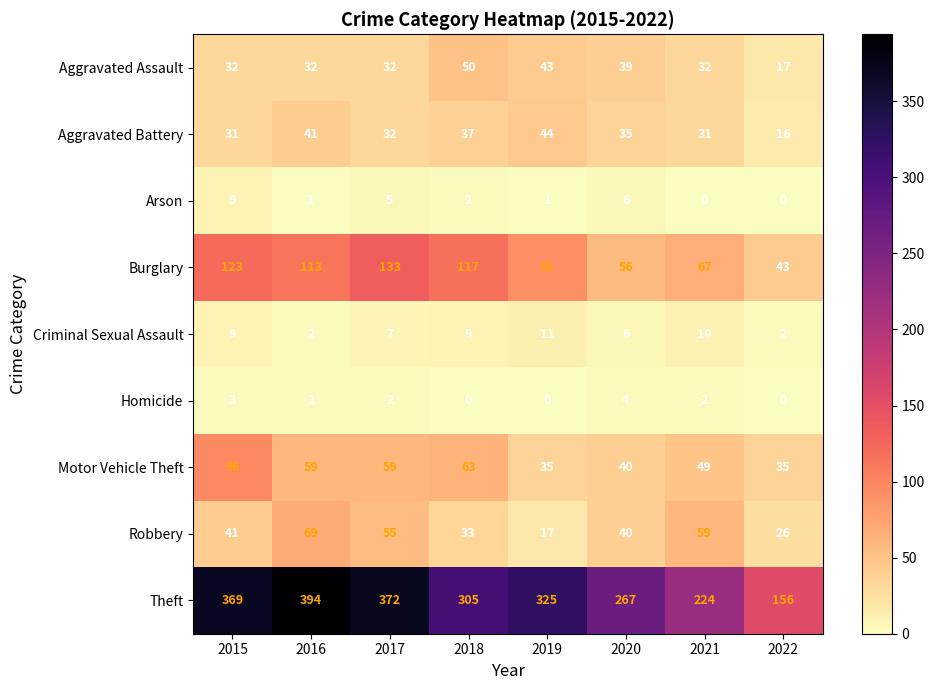

Is it true that Arson equals 0 at 2016?

False